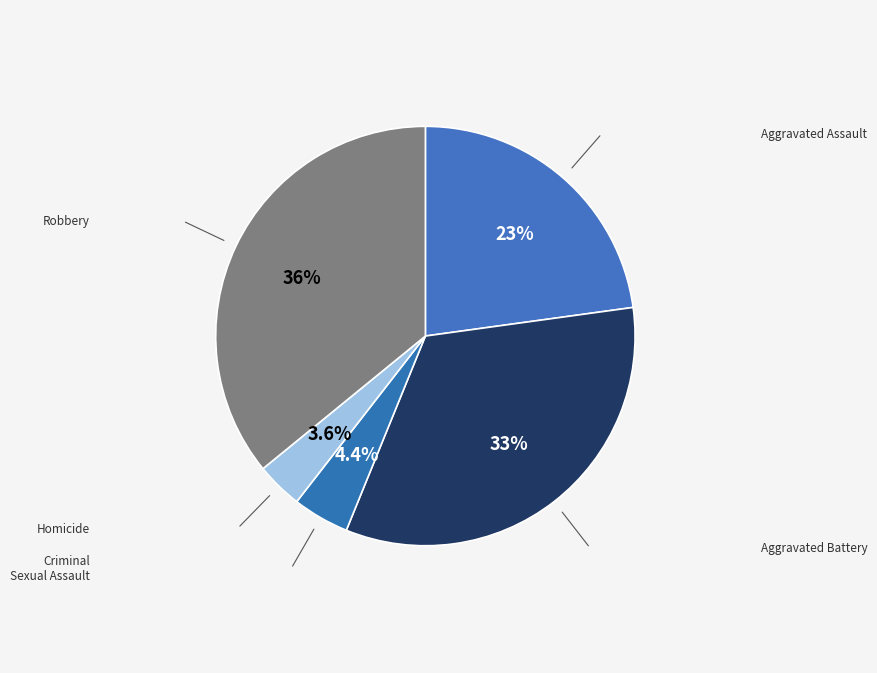

To the nearest percent, what is the combined percentage of Criminal Sexual Assault and Robbery?

40%